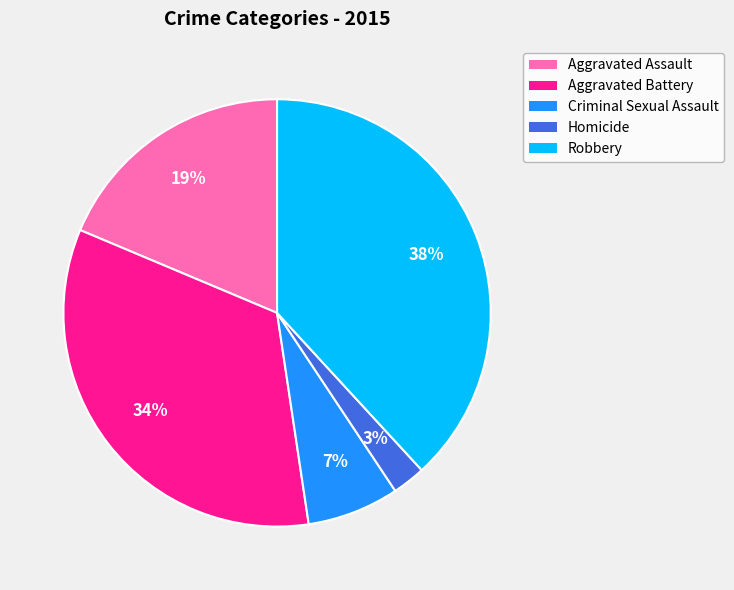

How many segments does this pie chart have?

5